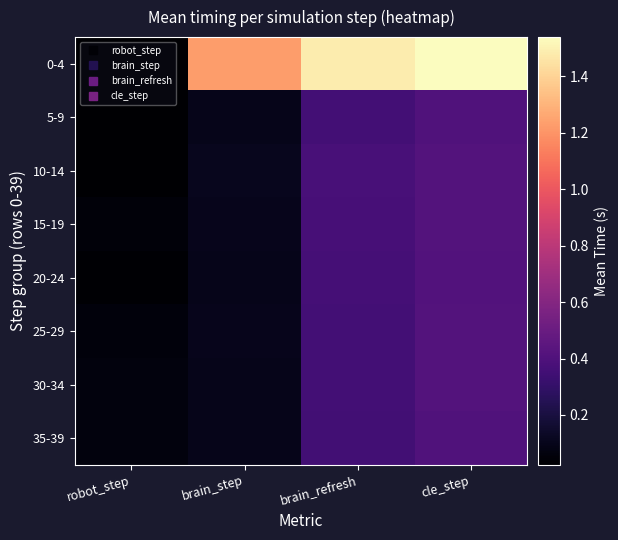

Reading left to right, extract all data points from this chart.

0-4: robot_step=0.0	brain_step=1.2	brain_refresh=1.5	cle_step=1.5
5-9: robot_step=0.0	brain_step=0.1	brain_refresh=0.4	cle_step=0.4
10-14: robot_step=0.0	brain_step=0.1	brain_refresh=0.4	cle_step=0.4
15-19: robot_step=0.0	brain_step=0.1	brain_refresh=0.4	cle_step=0.4
20-24: robot_step=0.0	brain_step=0.1	brain_refresh=0.4	cle_step=0.4
25-29: robot_step=0.1	brain_step=0.1	brain_refresh=0.4	cle_step=0.4
30-34: robot_step=0.1	brain_step=0.1	brain_refresh=0.4	cle_step=0.4
35-39: robot_step=0.1	brain_step=0.1	brain_refresh=0.4	cle_step=0.4